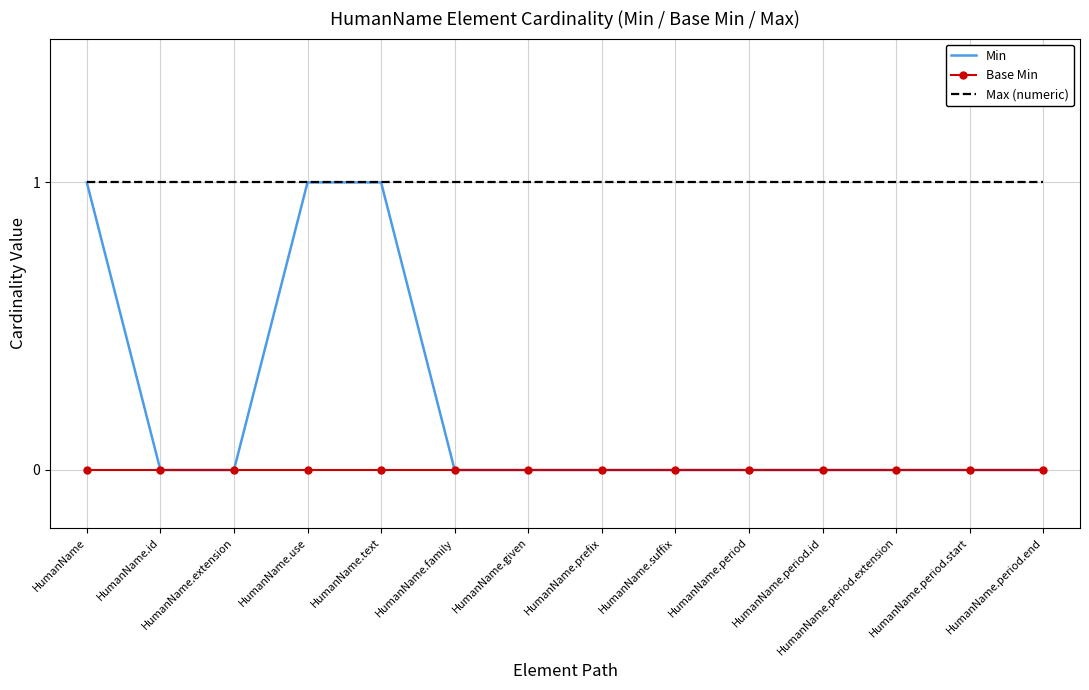

Which series has the largest total across all categories?

Max (numeric)